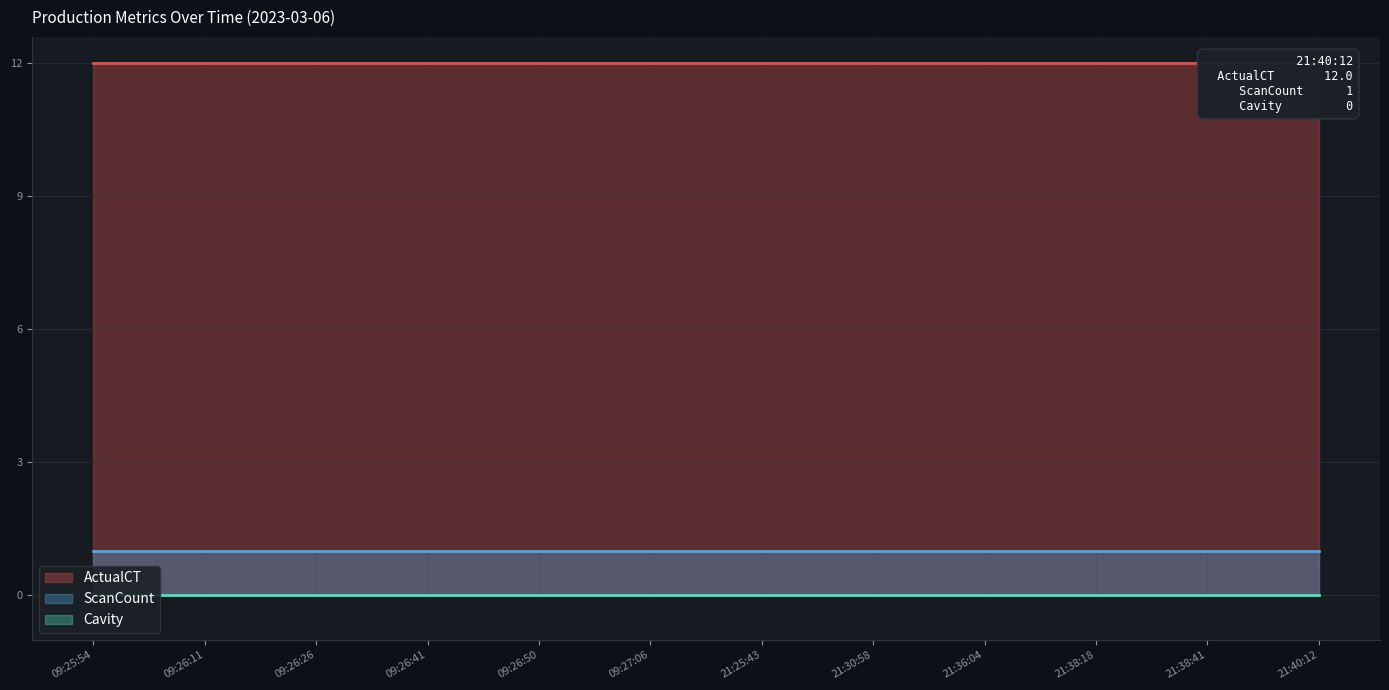

Which series changed the most between 09:27:06 and 21:30:58?

ActualCT